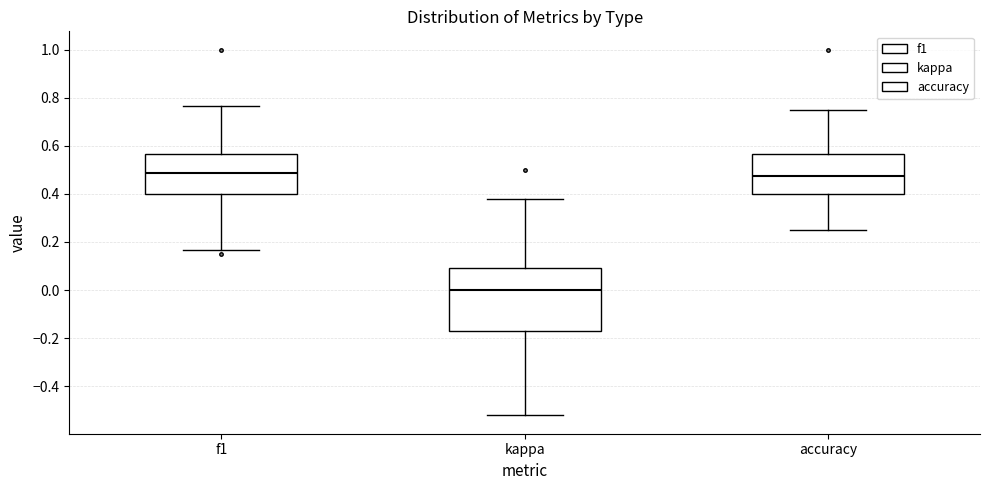

Comparing the boxes themselves (not the whiskers), which one is the tallest?

kappa